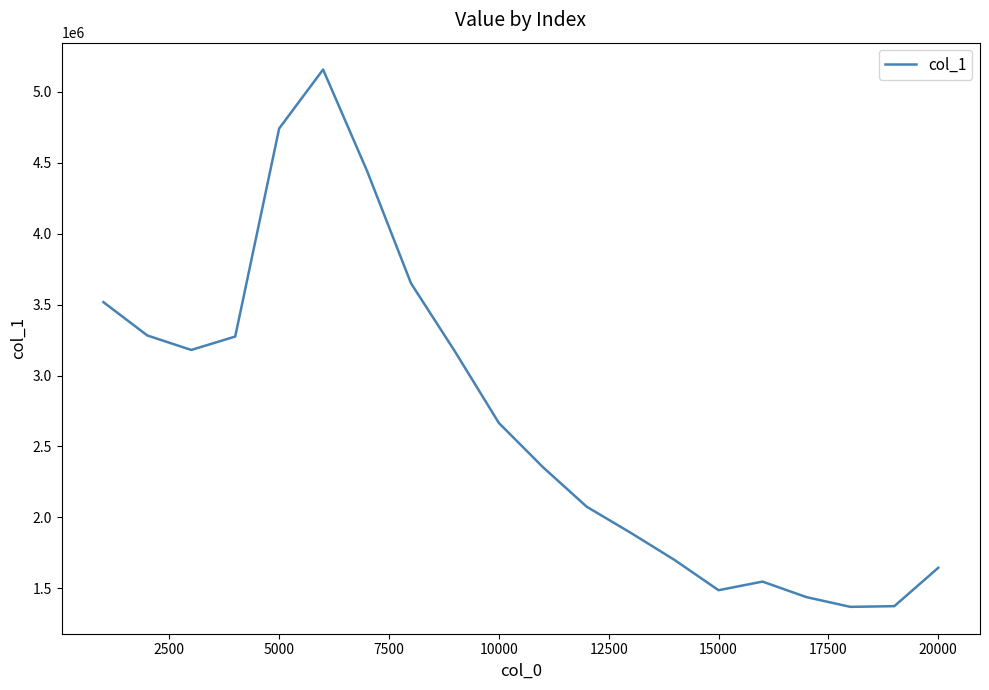

What is the maximum value shown in the chart?

5157800